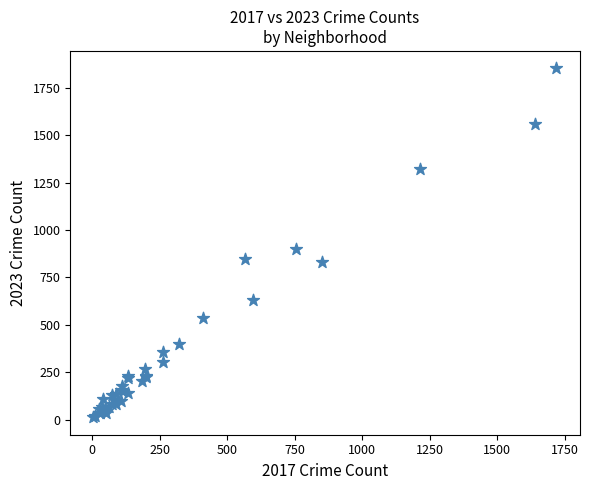

What Y value in the scatter plot is closest to 932?

900